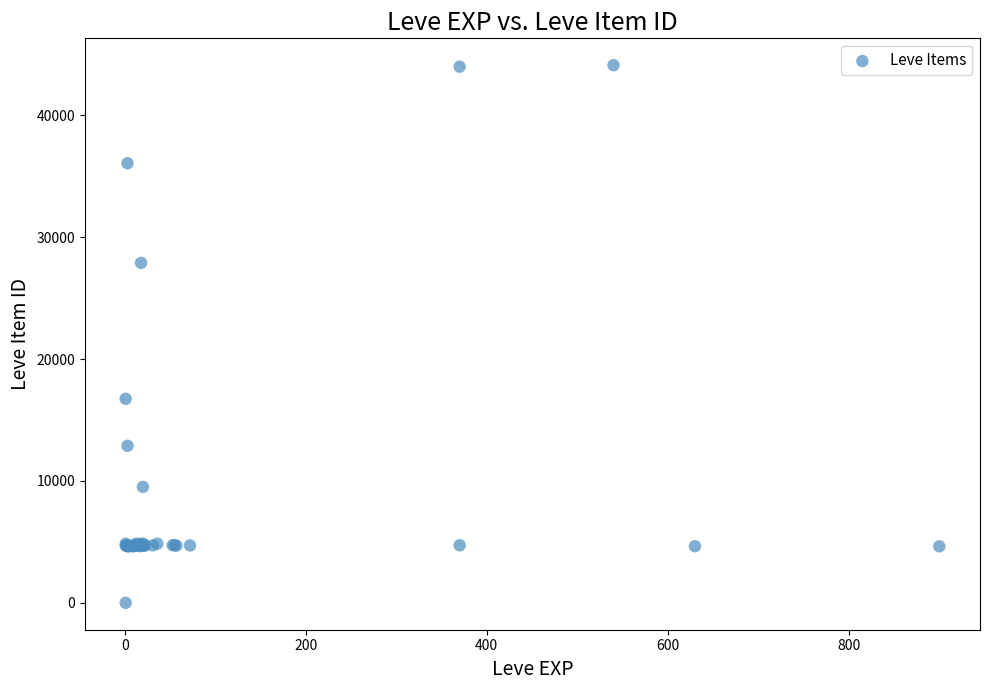

What Y value in the scatter plot is closest to 22050?

16734